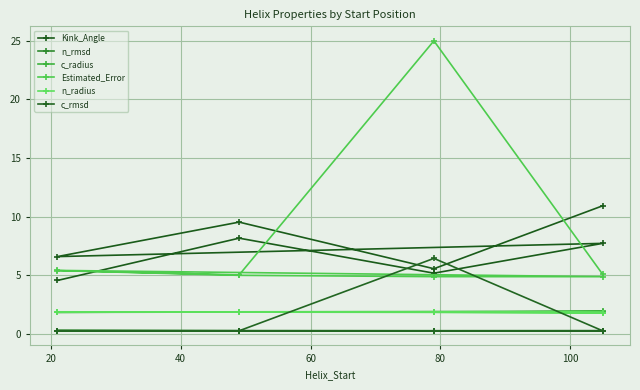

Is this an area chart (filled region under the line)?

No